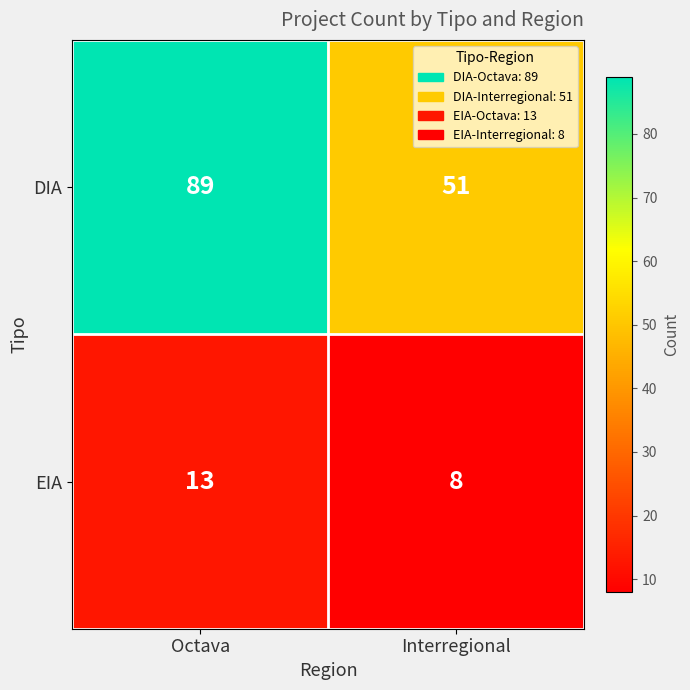

What is the sum of the DIA values at Interregional and Octava?

140